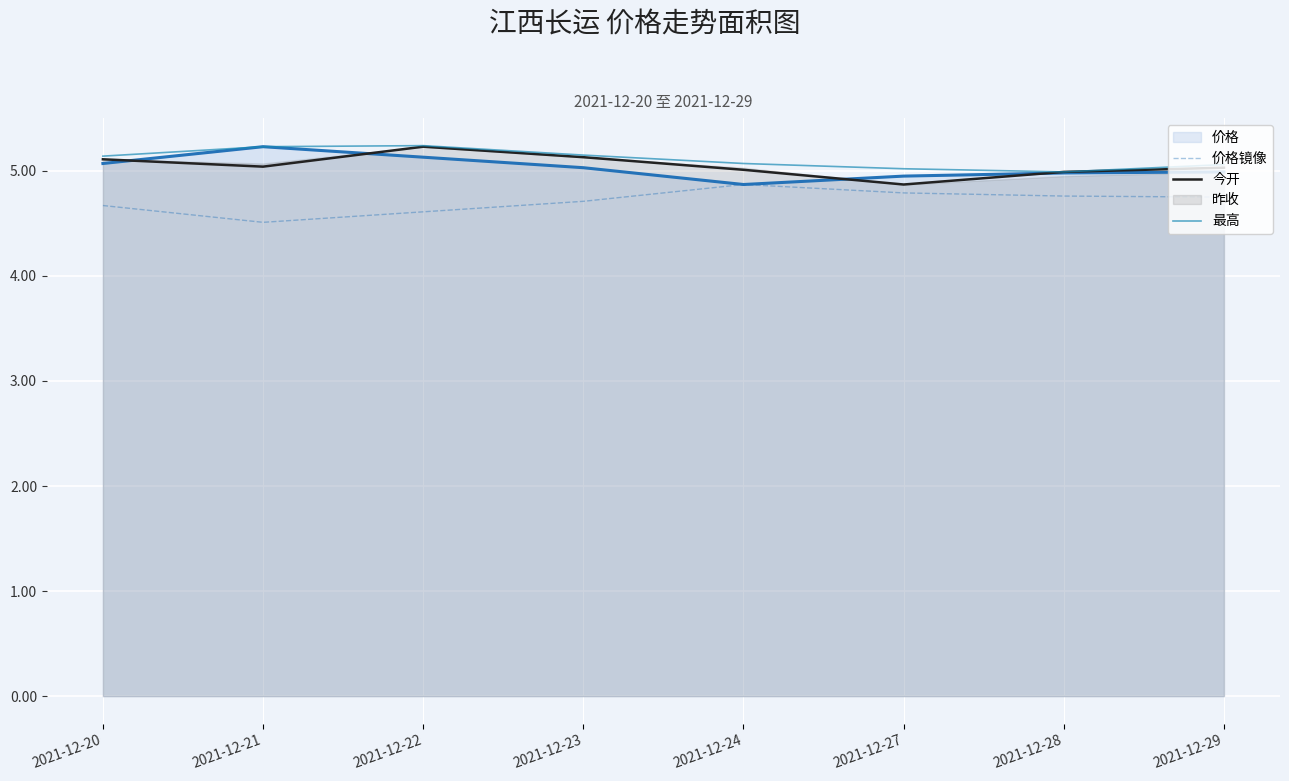

What is the difference between the highest and lowest values at 2021-12-22?

0.6